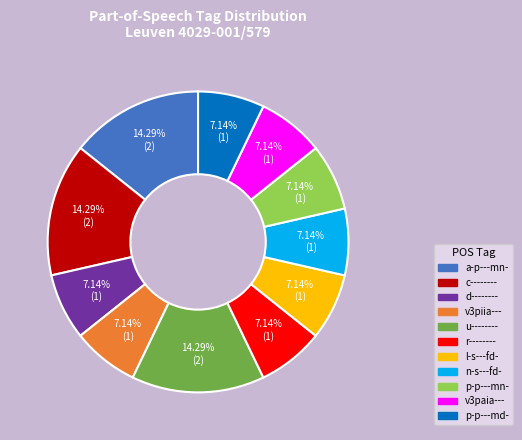

Is there a majority slice in this chart?

No